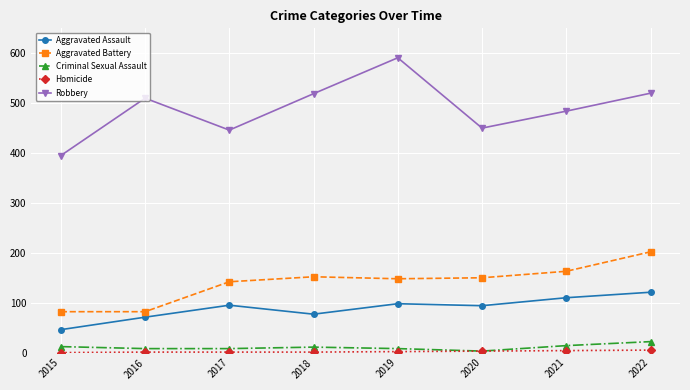

What is the total value across all series at 2016?

672